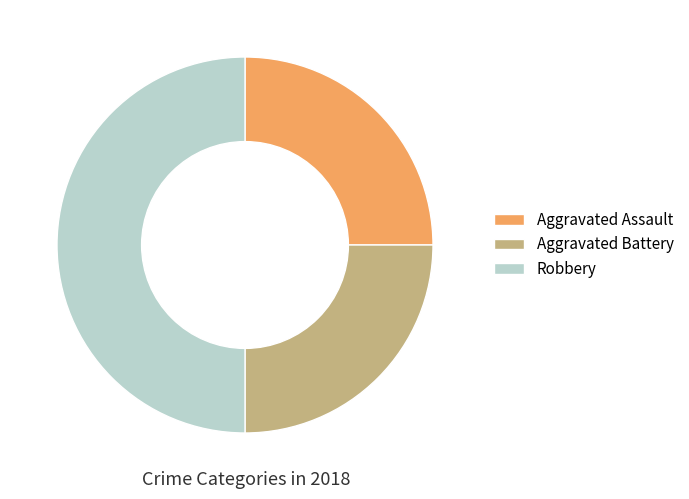

The Robbery slice represents 44% of the pie. True or false?

False